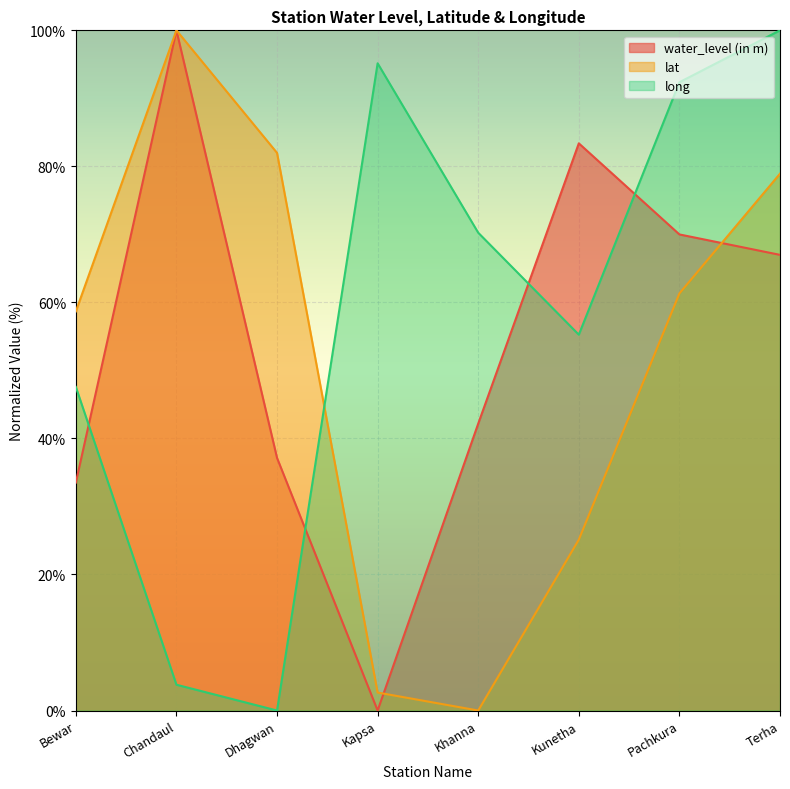

What is the sum of the lat values at Khanna and Kunetha?

25.1